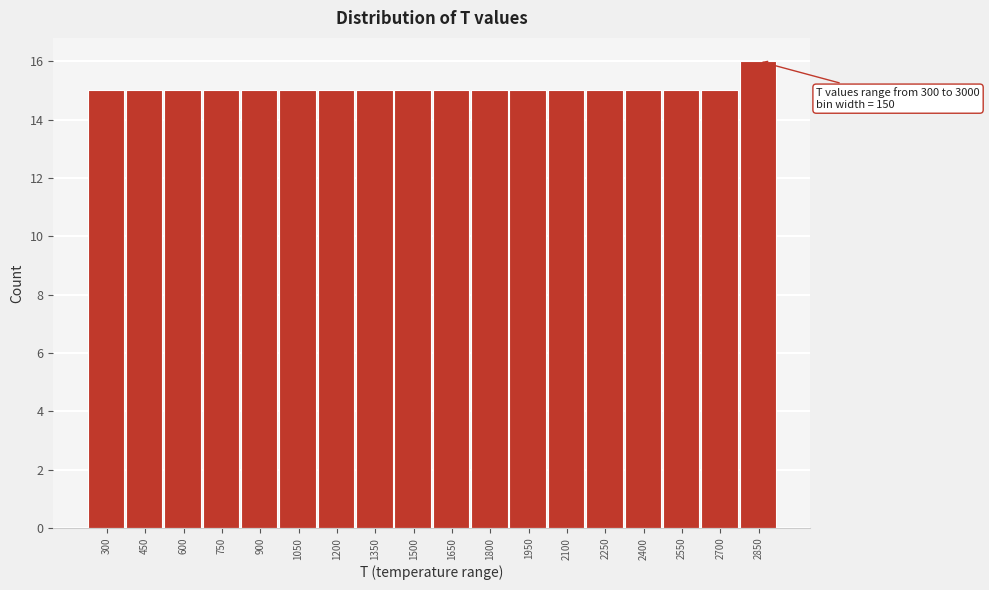

Reading left to right, extract all data points from this chart.

15	15	15	15	15	15	15	15	15	15	15	15	15	15	15	15	15	16